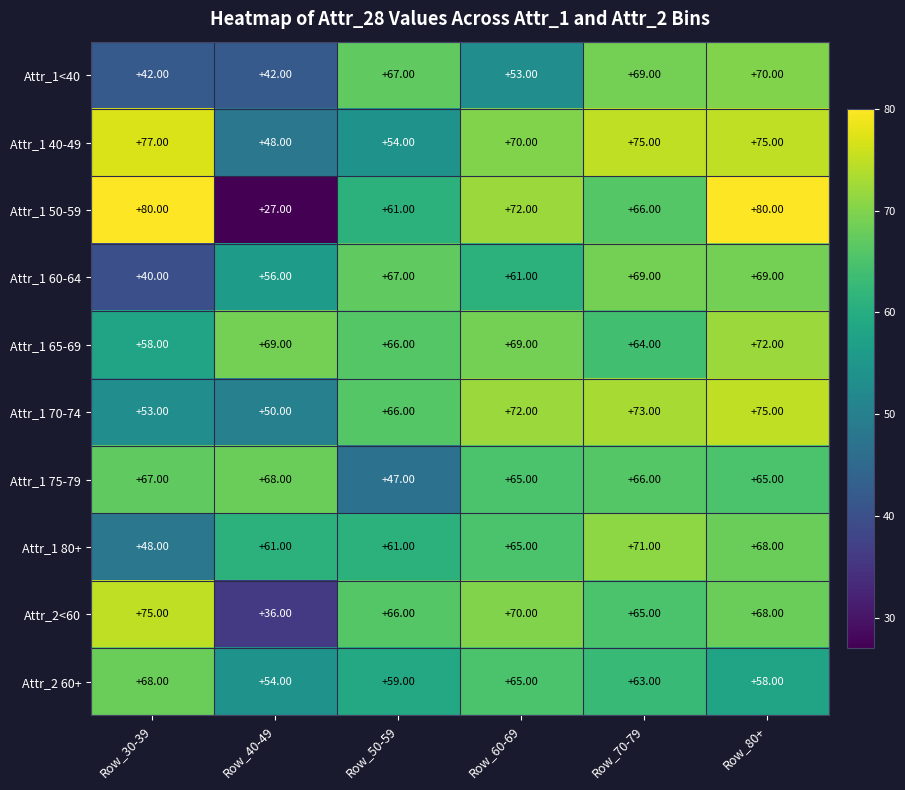

What is the difference between the maximum and minimum values in the Attr_1 70-74 series?

25